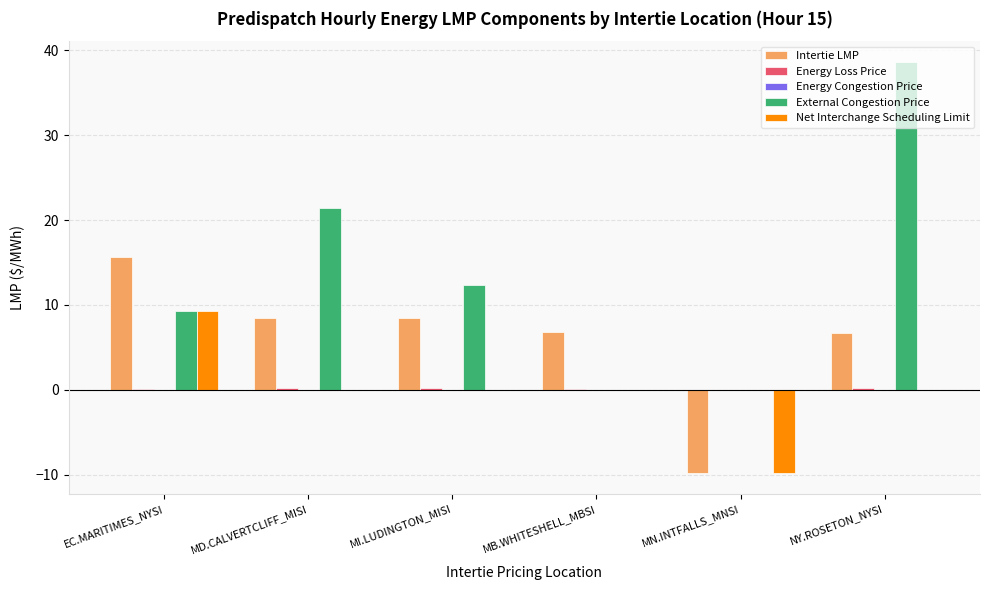

Which series has the largest total across all categories?

External Congestion Price